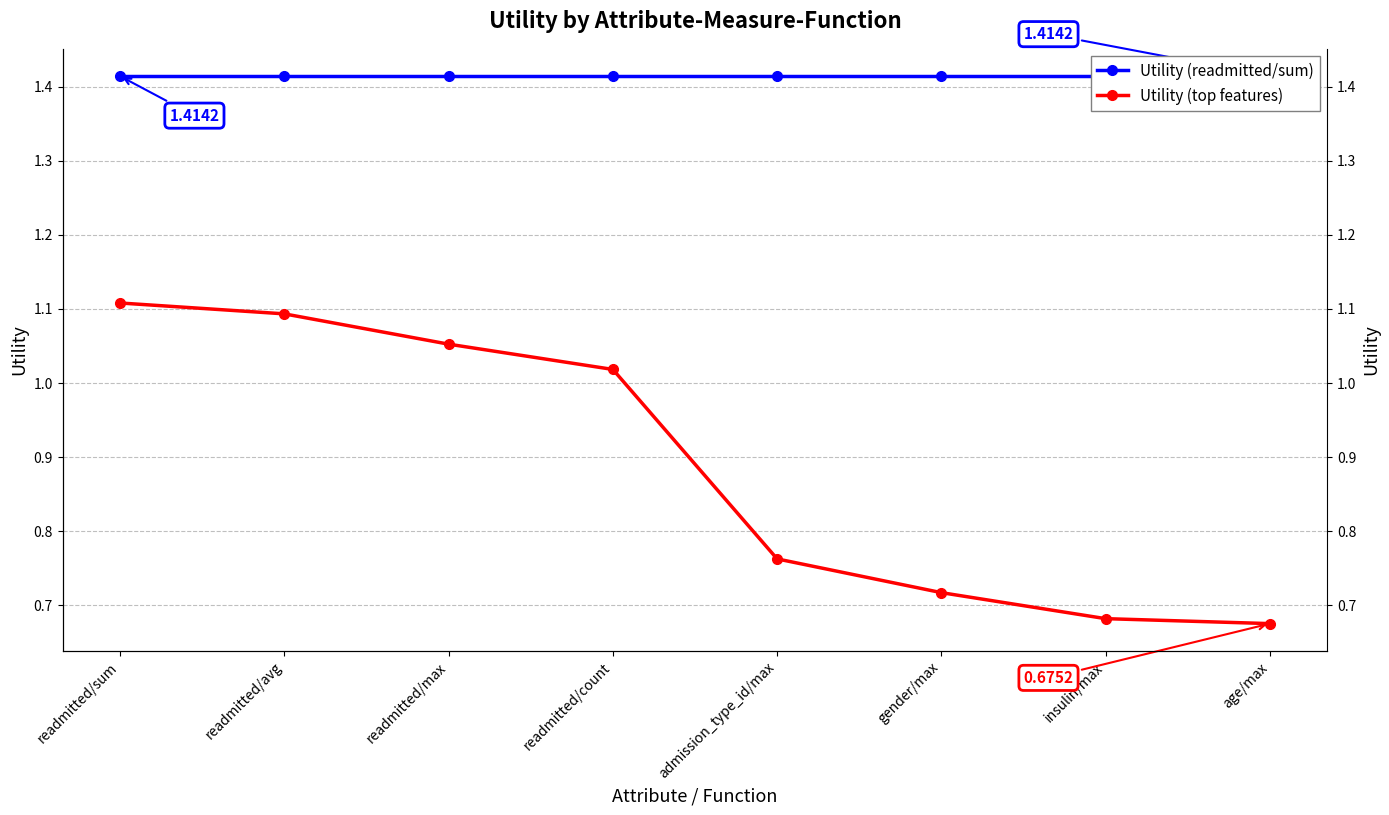

How many data points does each series have?

8